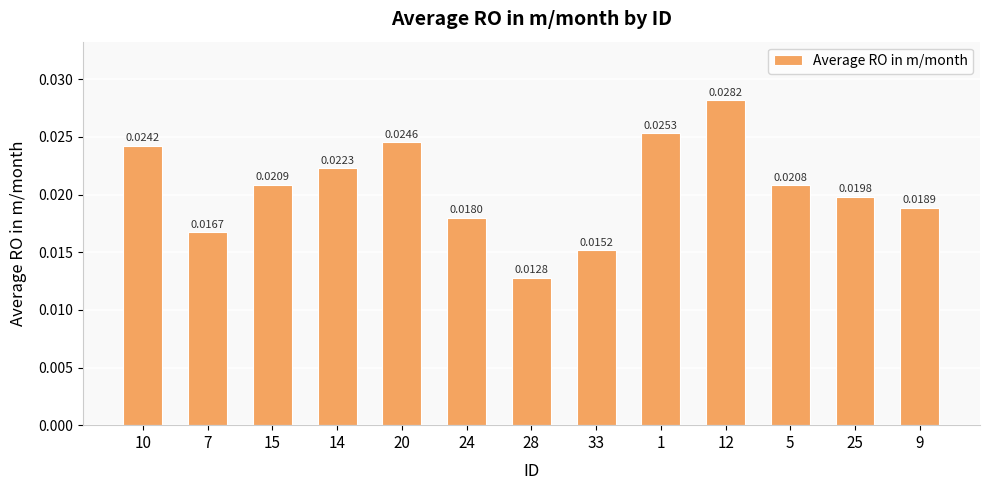

Rank the categories by value from lowest to highest.

28, 33, 7, 24, 9, 25, 5, 15, 14, 10, 20, 1, 12